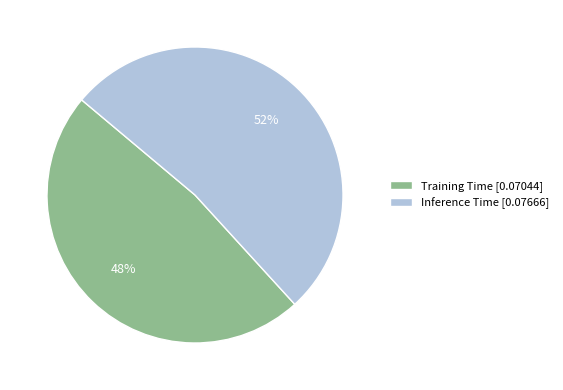

To the nearest percent, what is the average slice percentage?

50%